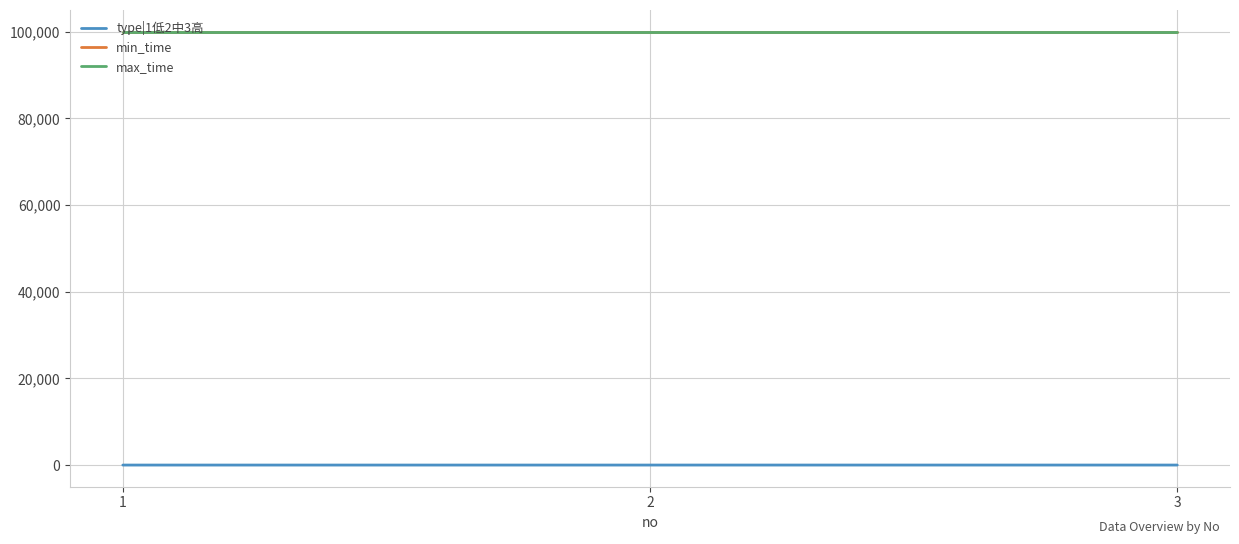

List the series in order of their peak value, highest first.

min_time, max_time, type|1低2中3高